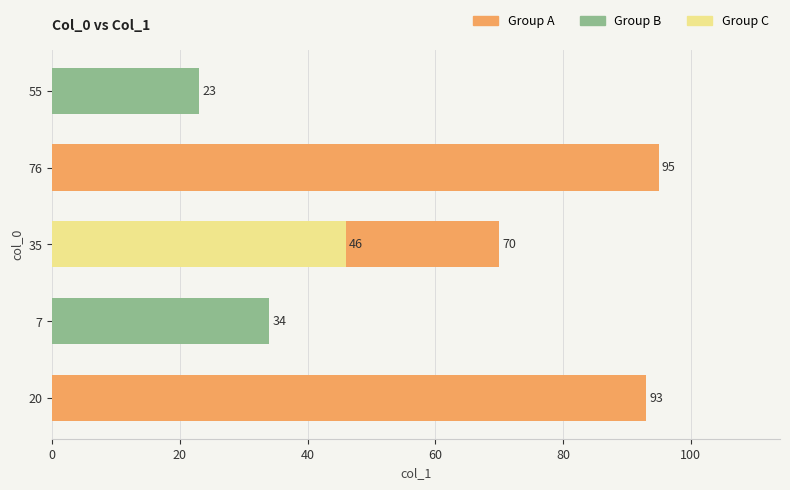

Reading right to left, what are all the values shown in this chart?

23	95	46	70	34	93